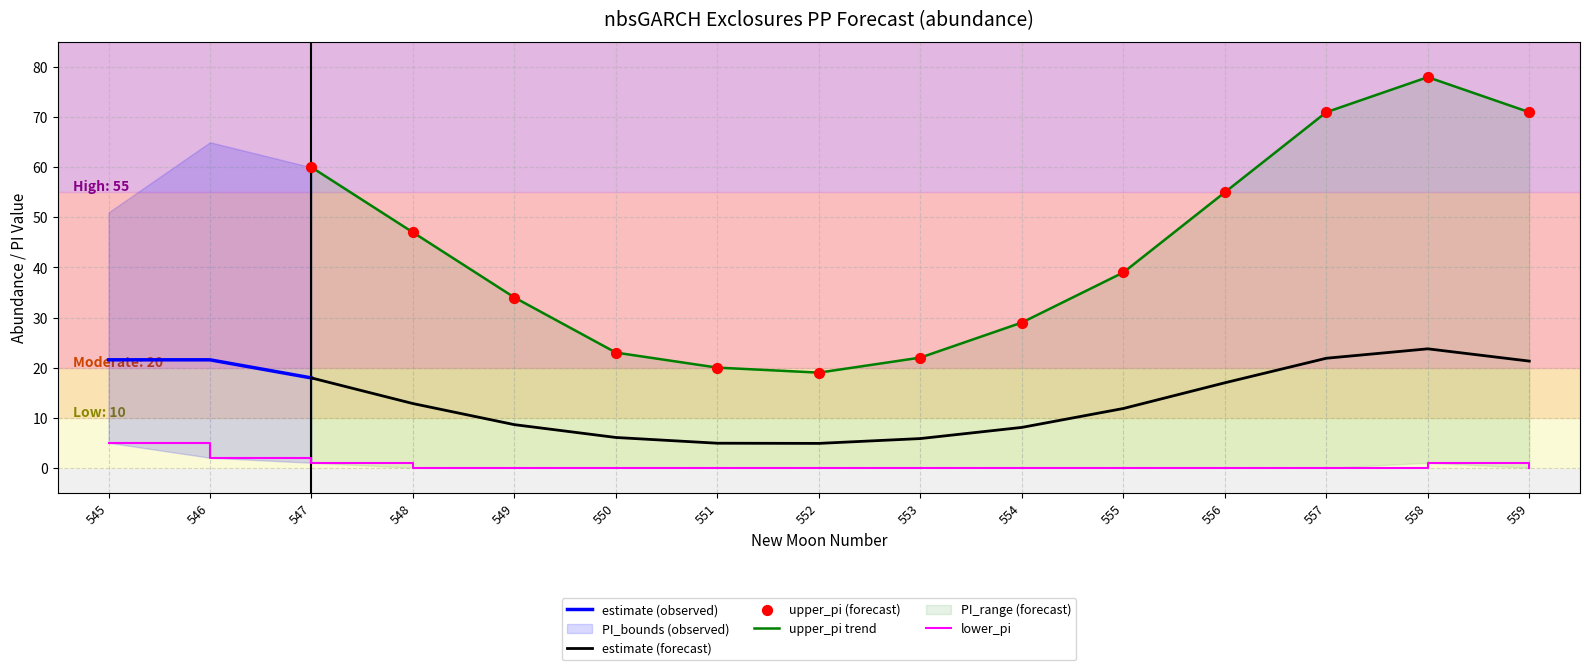

Which series contains the highest Y value?

upper_pi